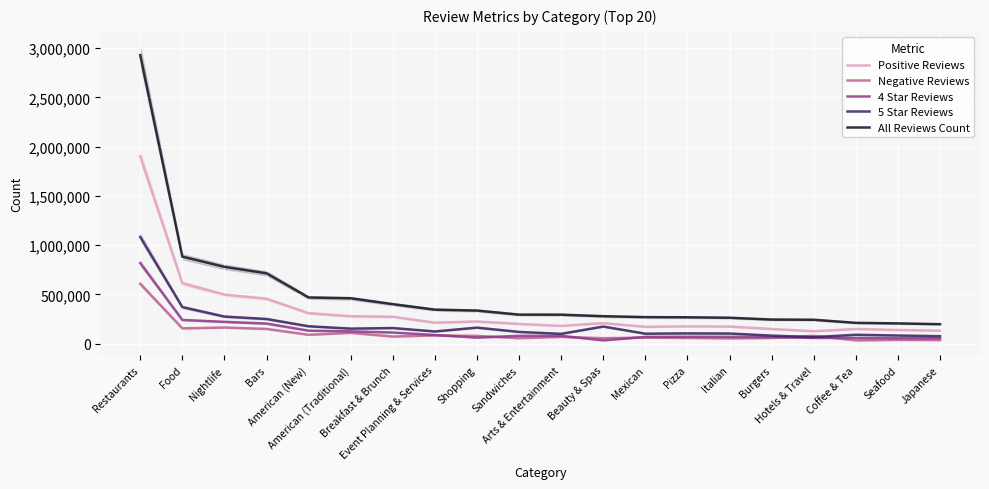

What value does the Negative Reviews series have at Burgers?

58725